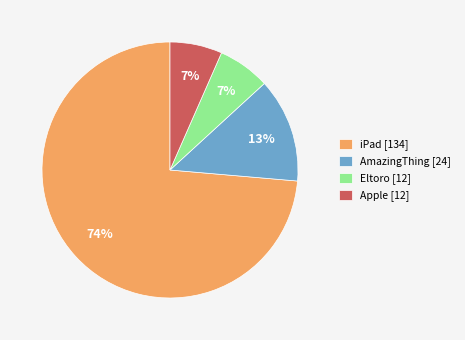

What is the ratio of the value at AmazingThing to the value at iPad?

0.2